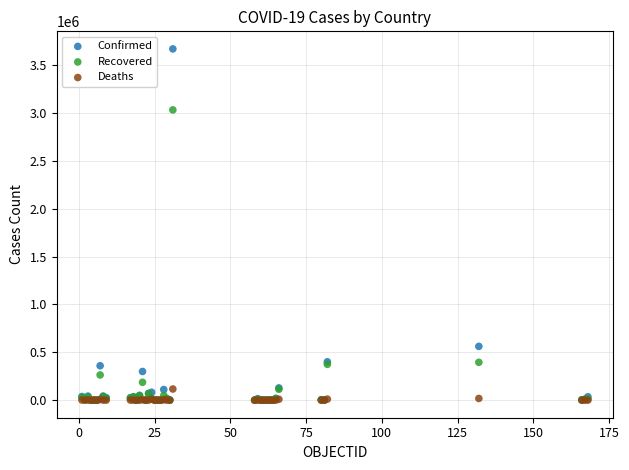

Across all series, what Y value is closest to 1834997?

3032551